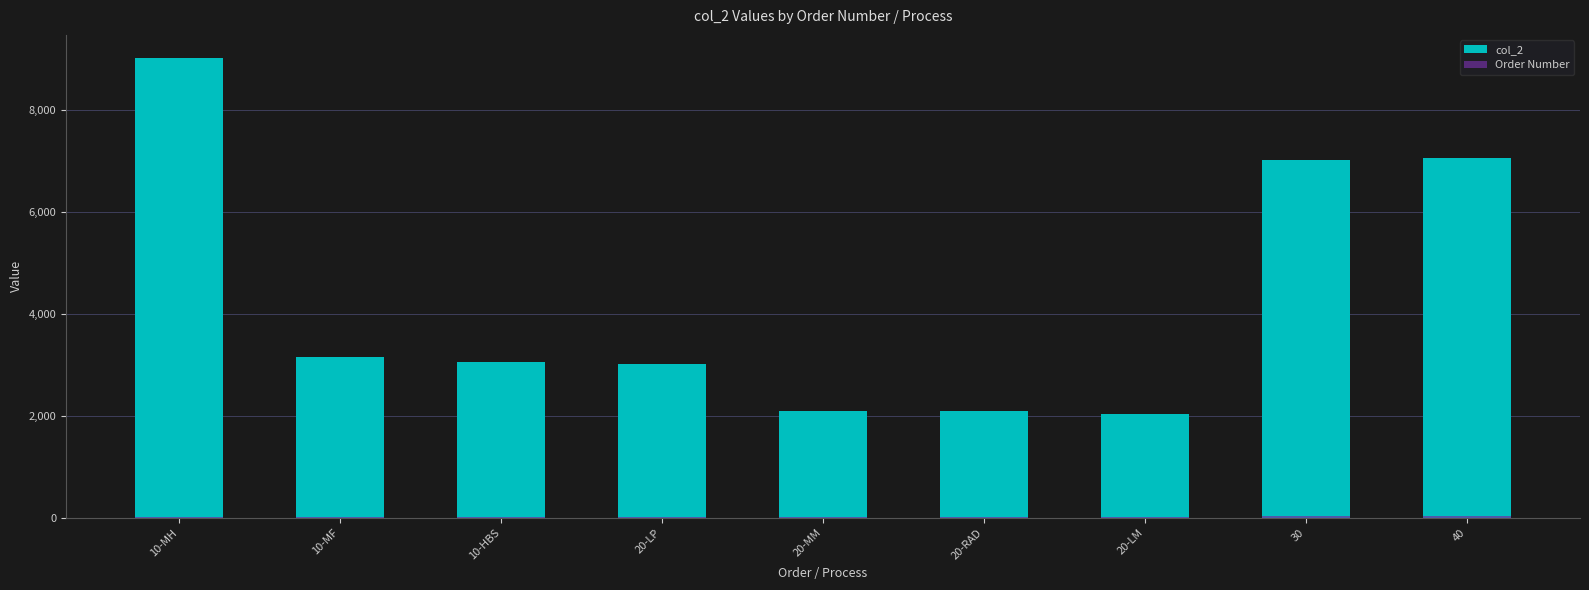

At which label does Order Number reach its peak?

40